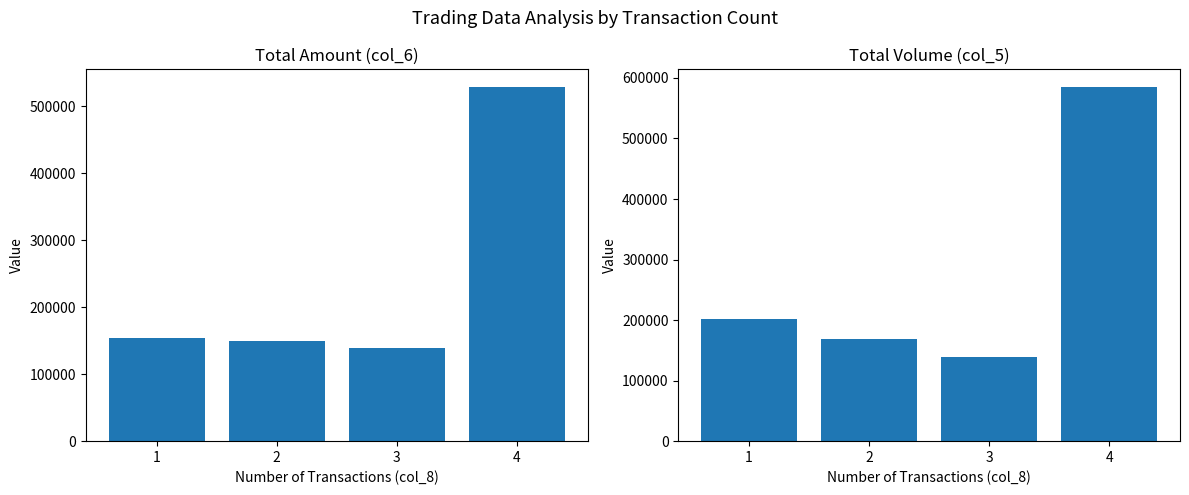

List the labels in order of col_5 (Volume) value, smallest first.

3, 2, 1, 4